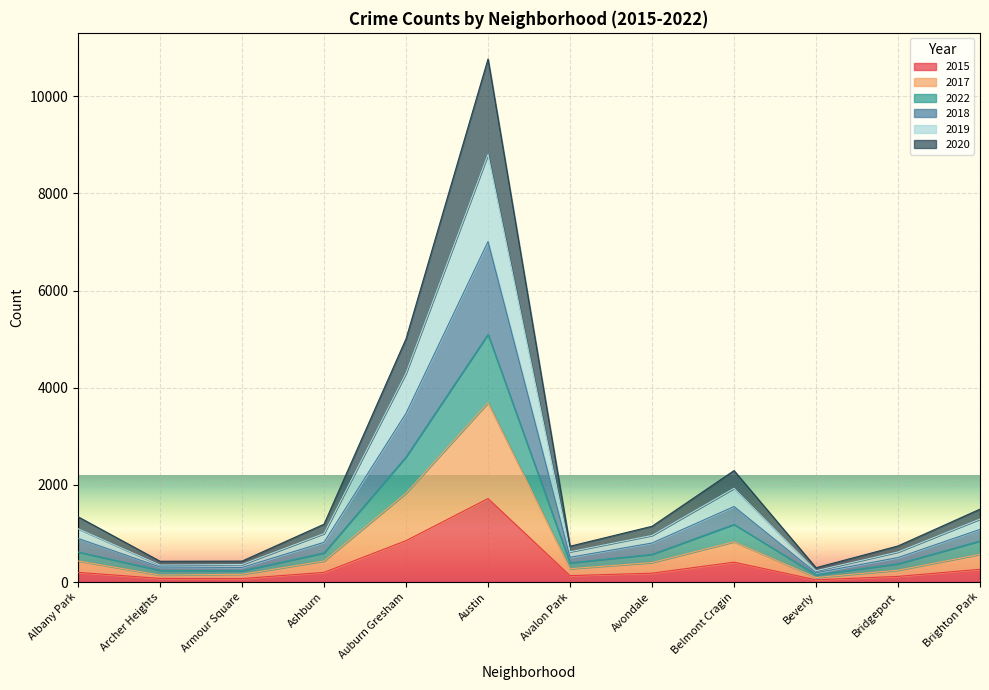

At which label is 2017 closest to 1891?

Auburn Gresham